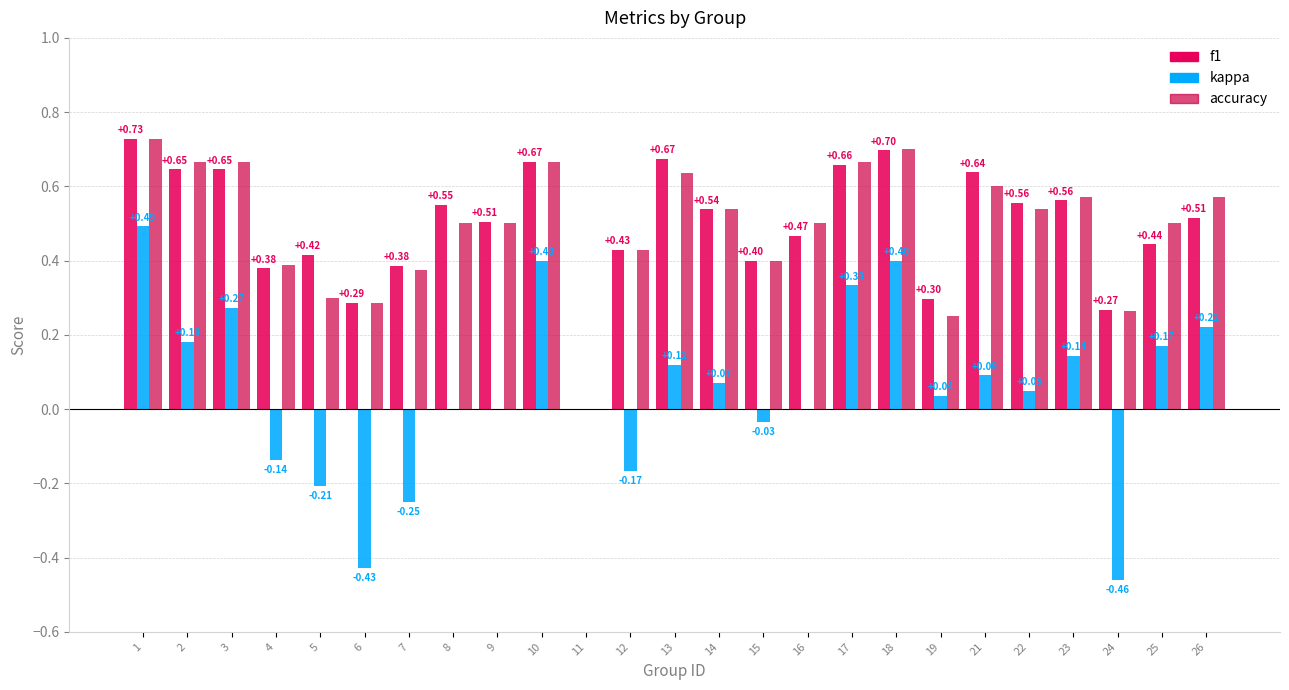

Count the number of categories in the chart.

25